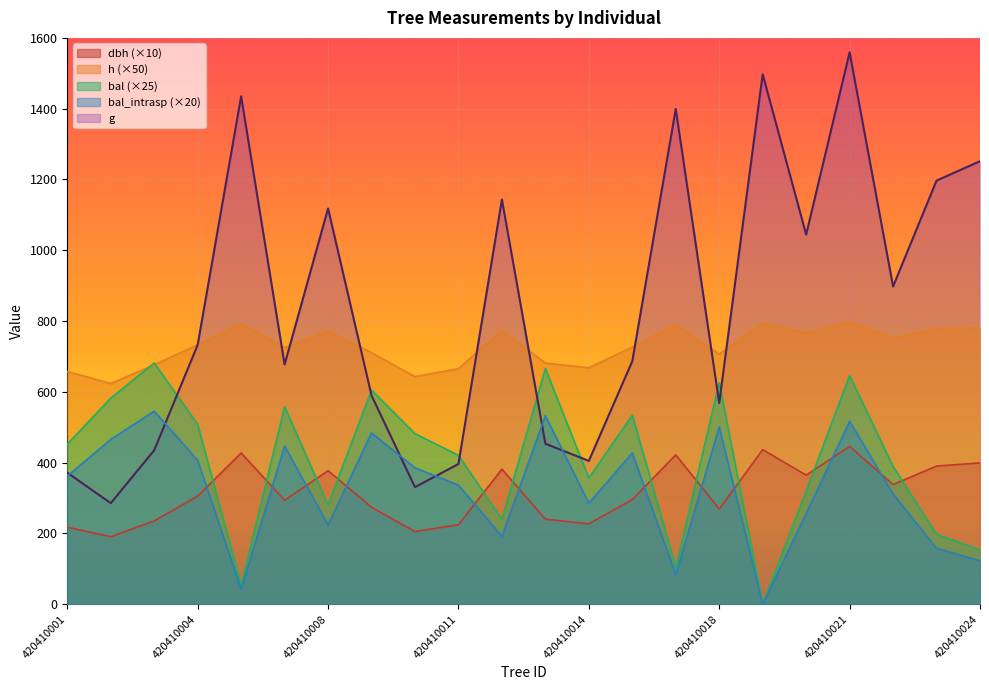

What is the value of the bal point at the 4th from the left?

508.0